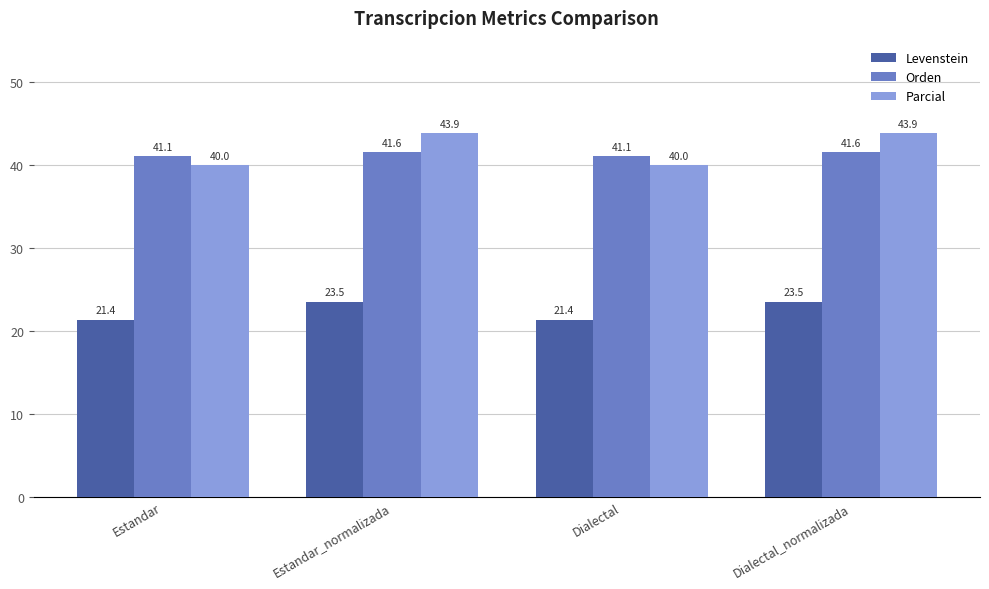

What value does the Orden series have at Estandar?

41.1